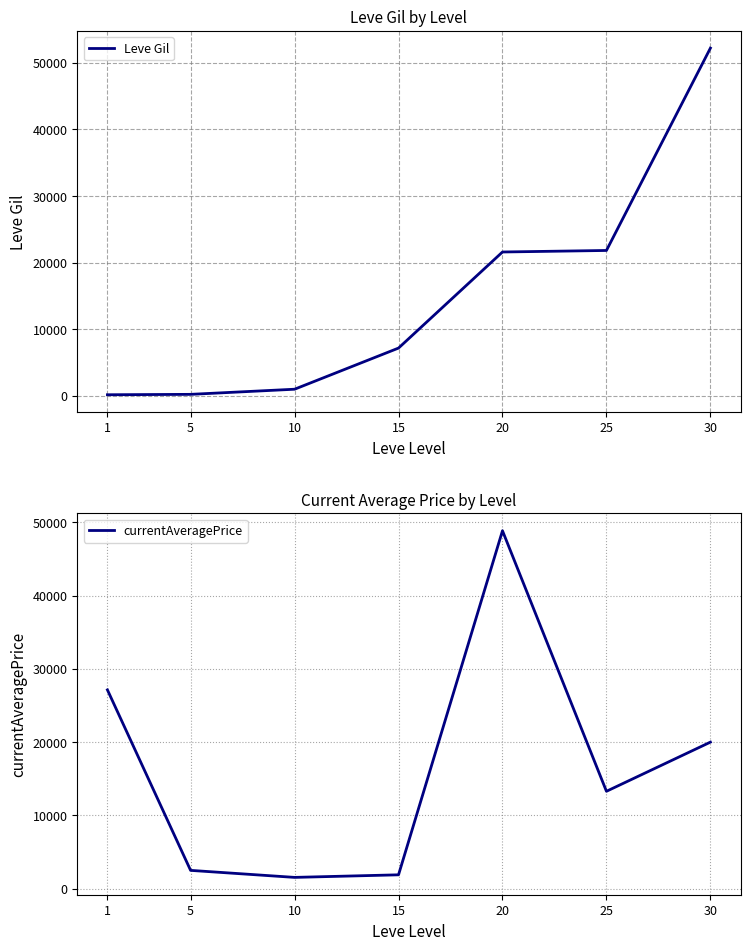

What is the spread (max minus min) of values at 5?

2287